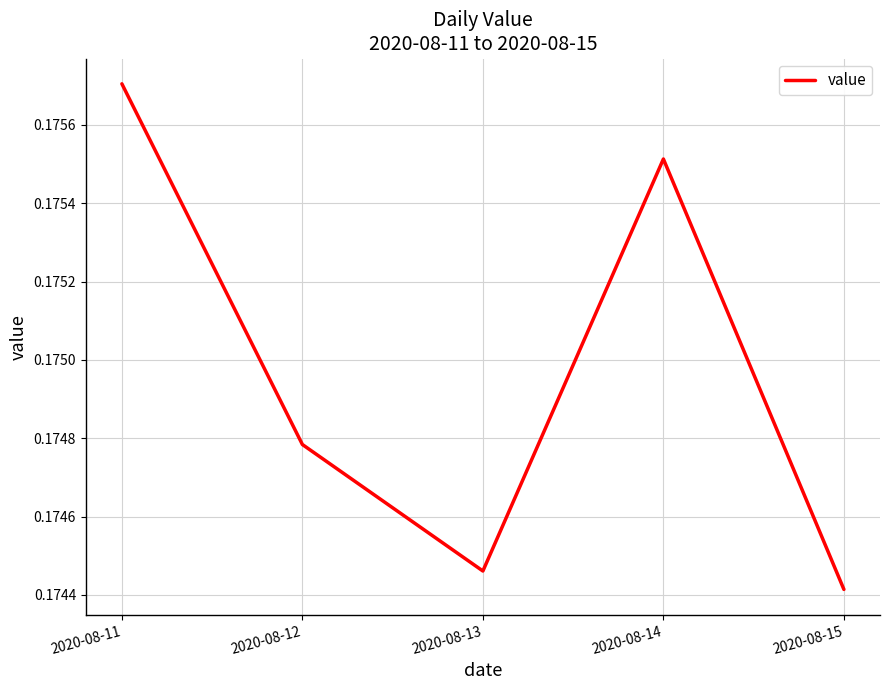

What is the sum of all values?

0.9